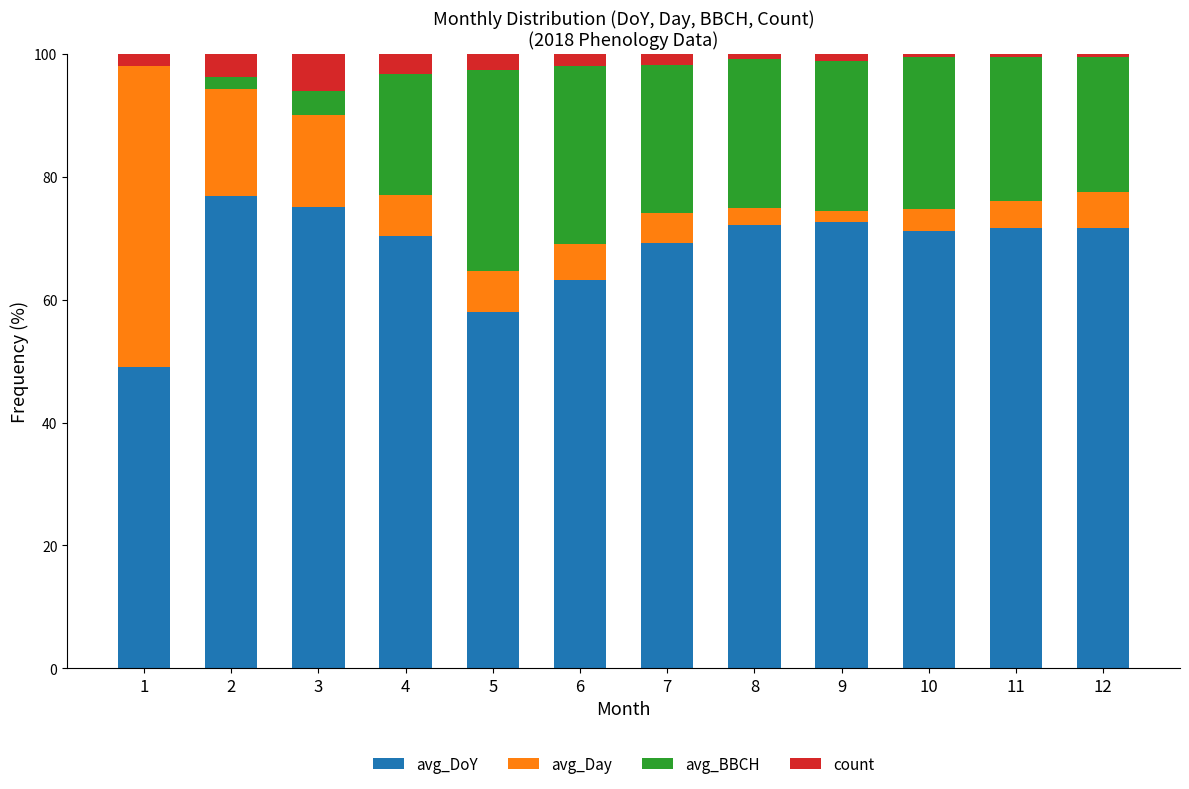

What is the maximum value for avg_DoY?

76.9